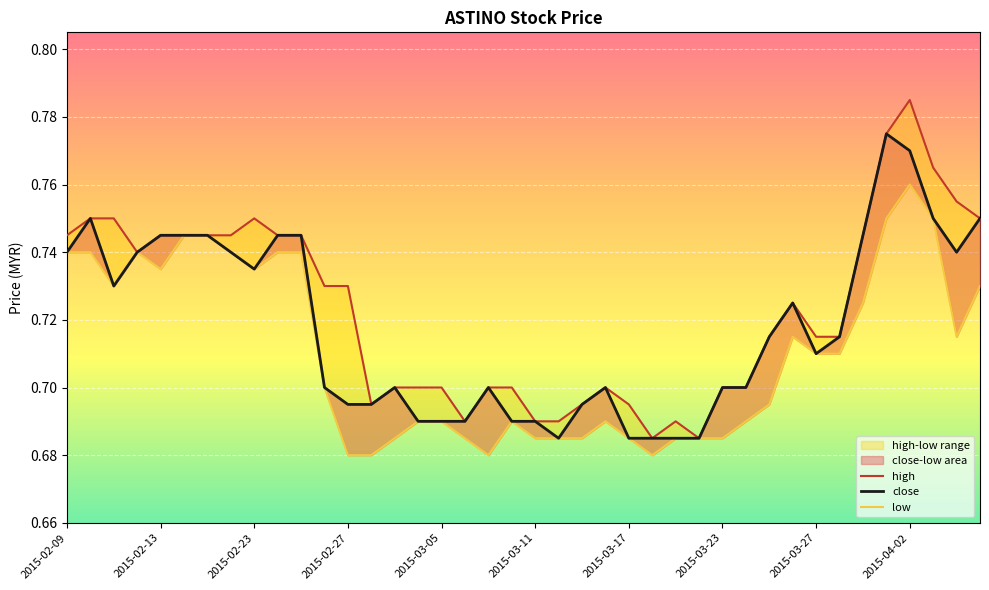

Is it true that high equals 0.7 at 21?

True